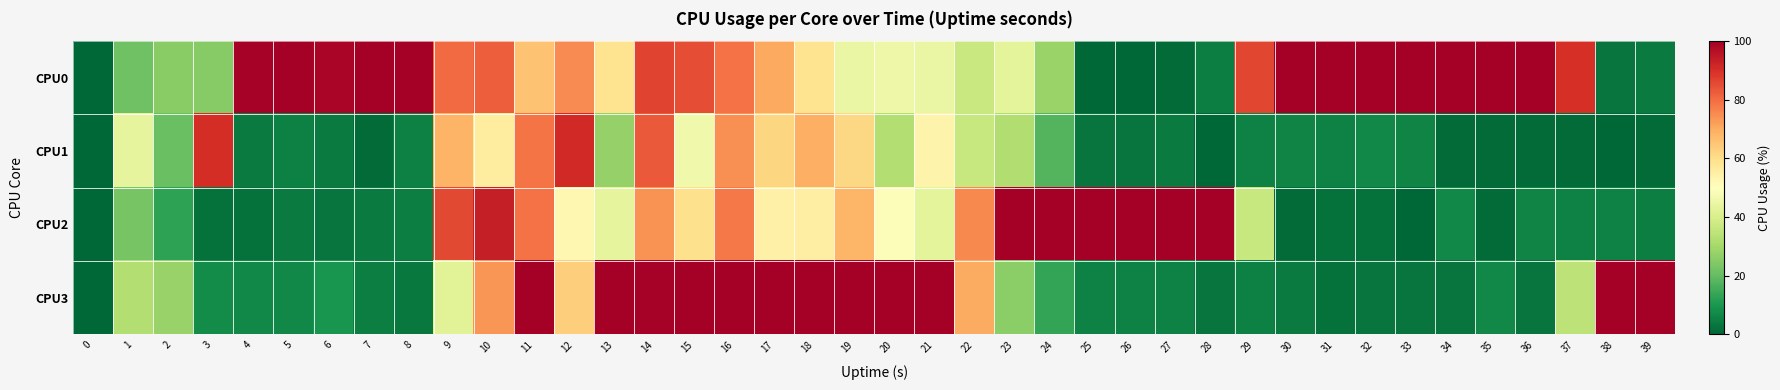

What is the maximum value shown in the chart?

100.0